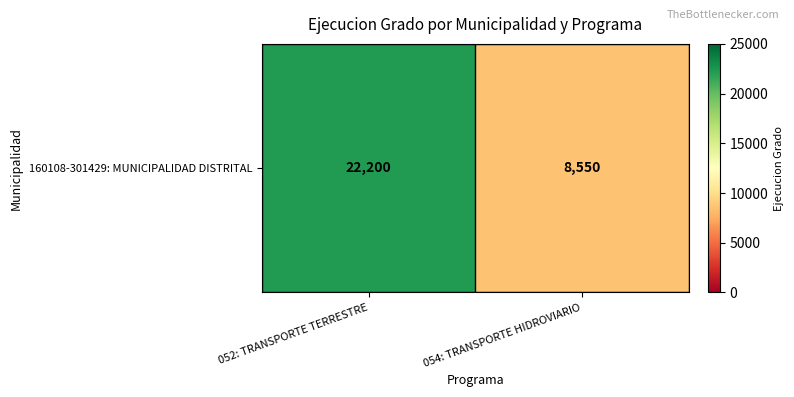

What is the change in value from 052: TRANSPORTE TERRESTRE to 054: TRANSPORTE HIDROVIARIO?

-13650